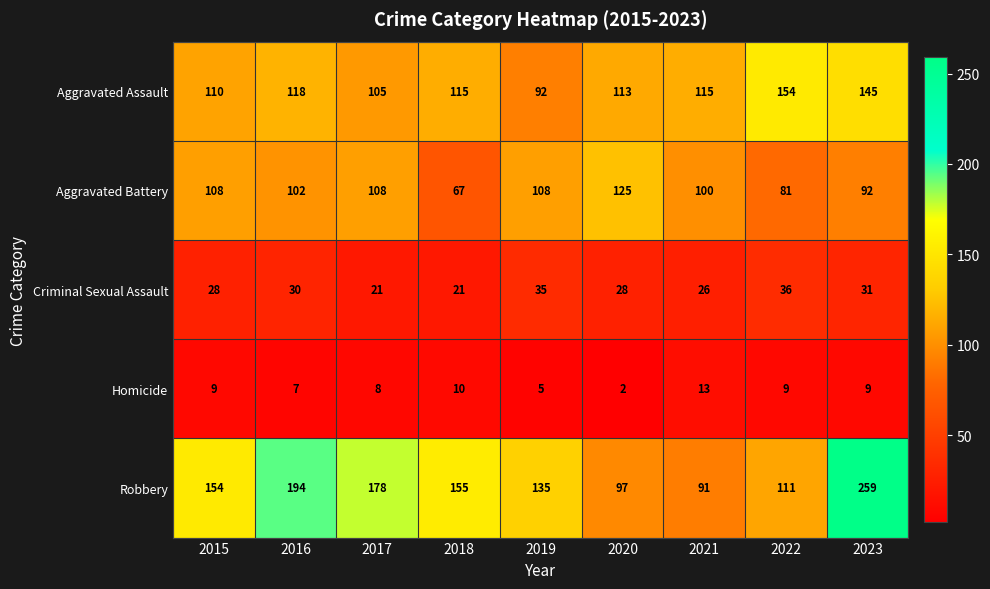

What is the maximum value for Homicide?

13